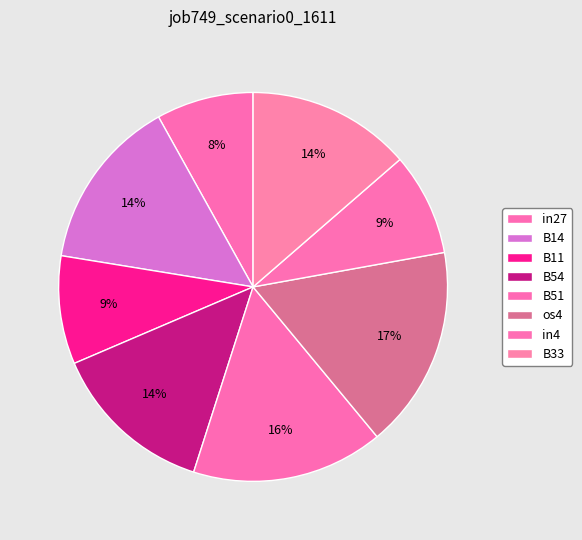

Count the number of slices in the pie.

8